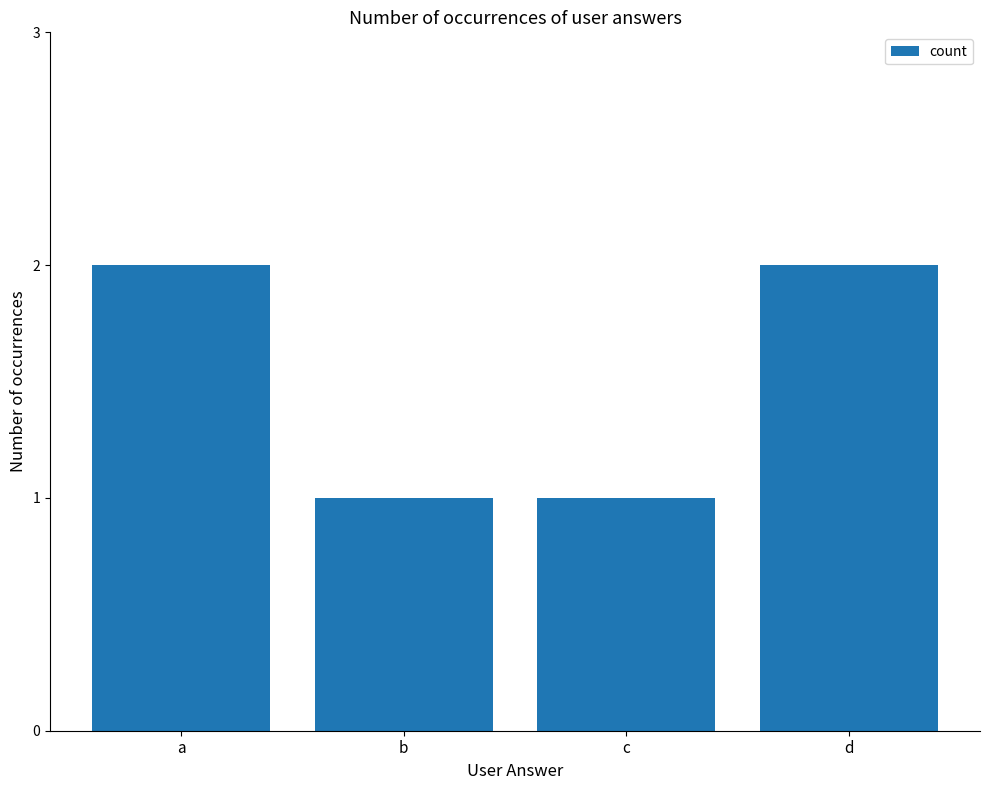

Reading left to right, list all the values displayed in this chart.

2	1	1	2